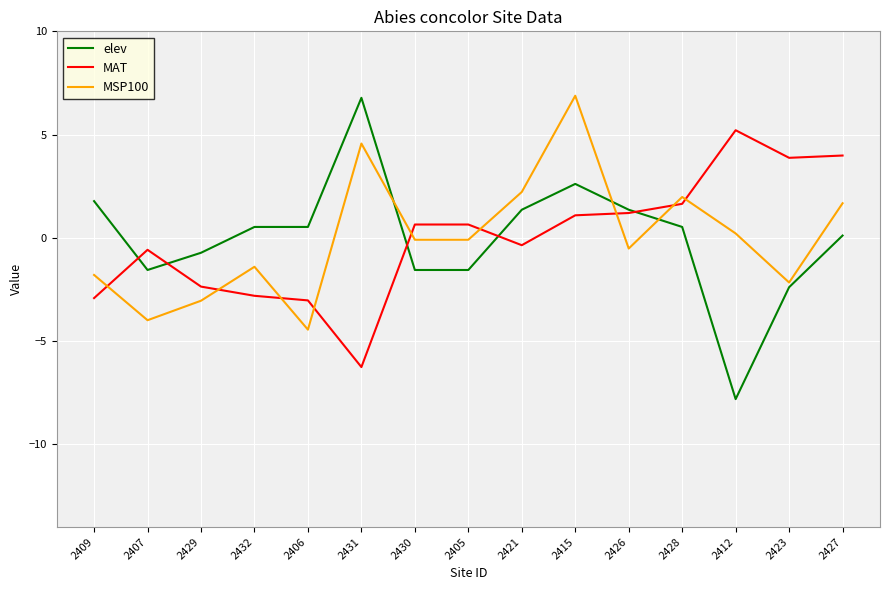

How many positive values does the elev series have?

9